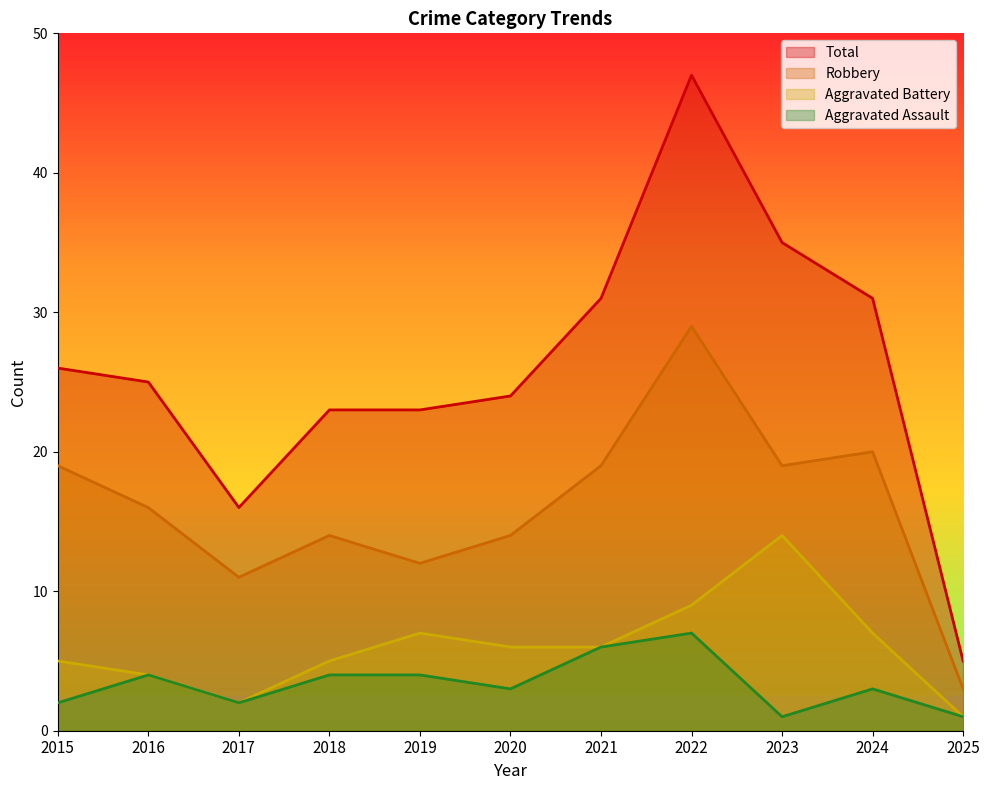

True or false: Total and Aggravated Battery intersect in this chart.

False